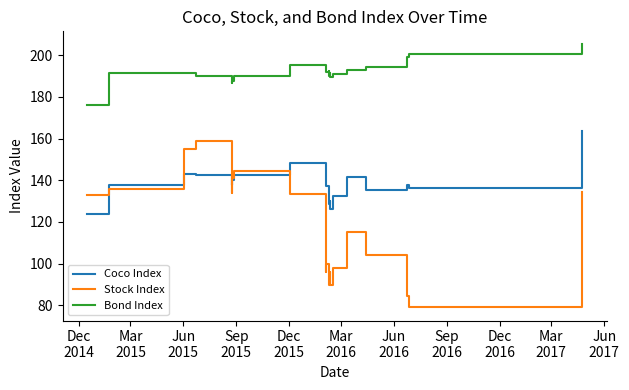

Which series has the largest range (max minus min)?

Stock Index